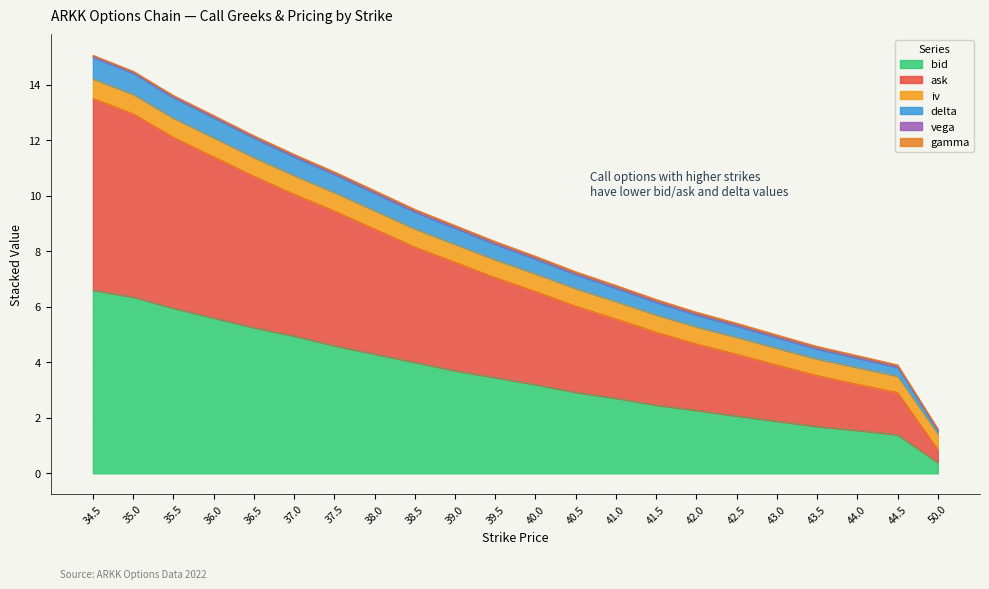

What position from the left is 44.5?

21